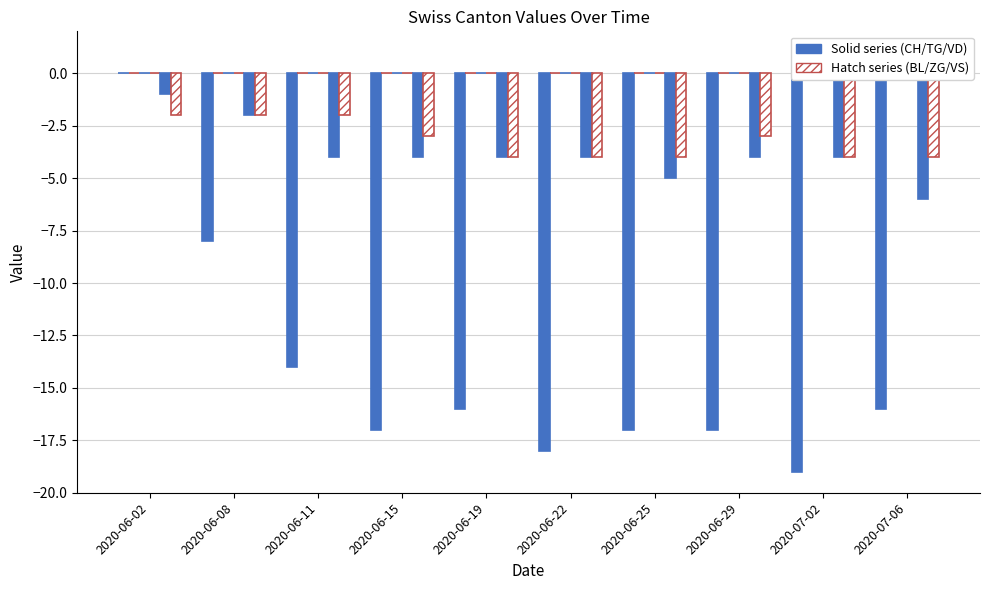

Reading left to right, list all the values displayed in this chart.

CH: 0	-8	-14	-17	-16	-18	-17	-17	-19	-16
BL: 0	0	0	0	0	0	0	0	0	0
TG: 0	0	0	0	0	0	0	0	0	1
ZG: 0	0	0	0	0	0	0	0	0	0
VD: -1	-2	-4	-4	-4	-4	-5	-4	-4	-6
VS: -2	-2	-2	-3	-4	-4	-4	-3	-4	-4